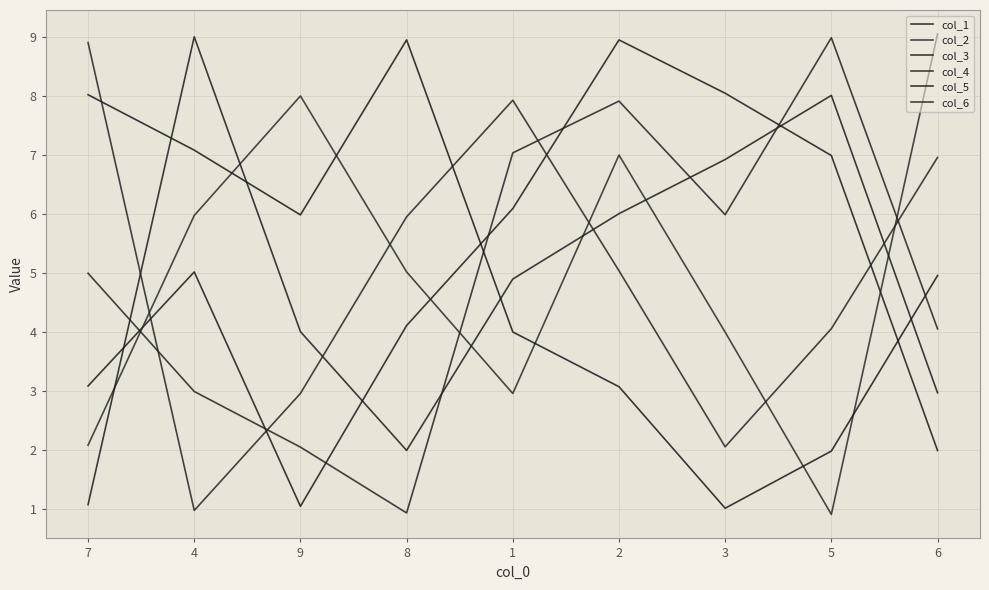

Which has a higher value, 3 or 4?

3